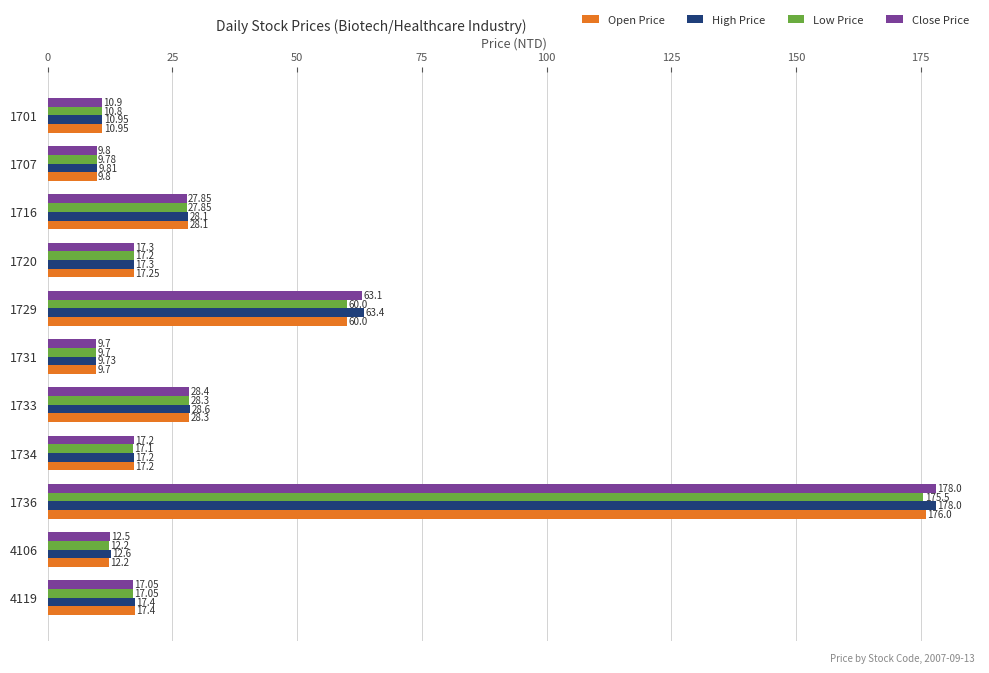

What is the difference between the highest and lowest values at 1729?

3.4